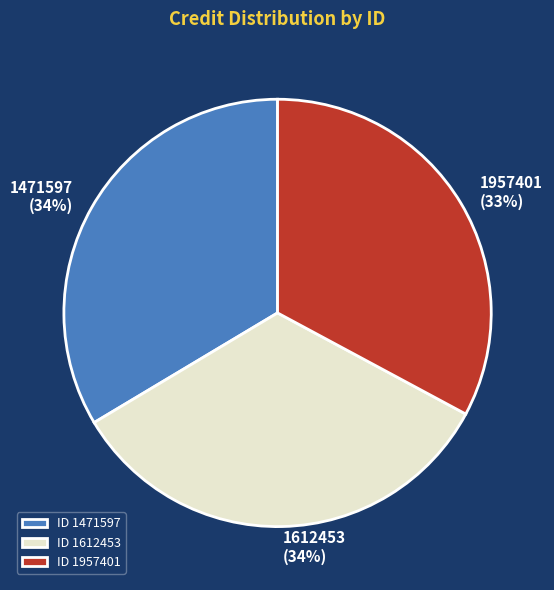

Does any single category account for the majority?

No